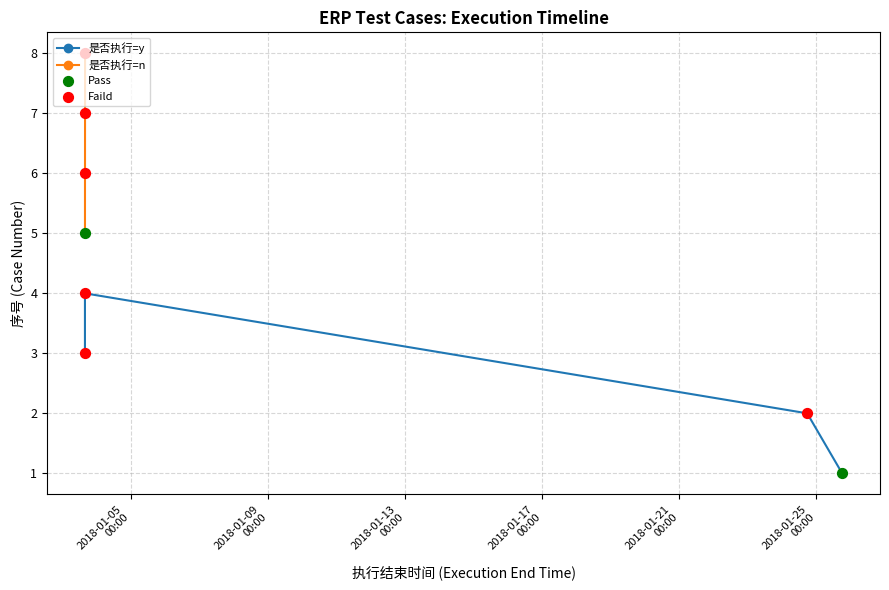

What is the highest value of the 是否执行=y series?

4